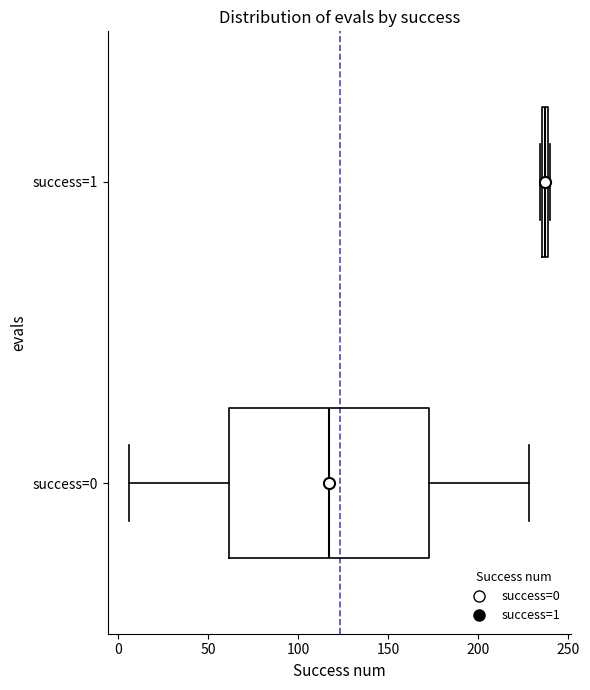

Which box's median line is the furthest to the left?

success=0